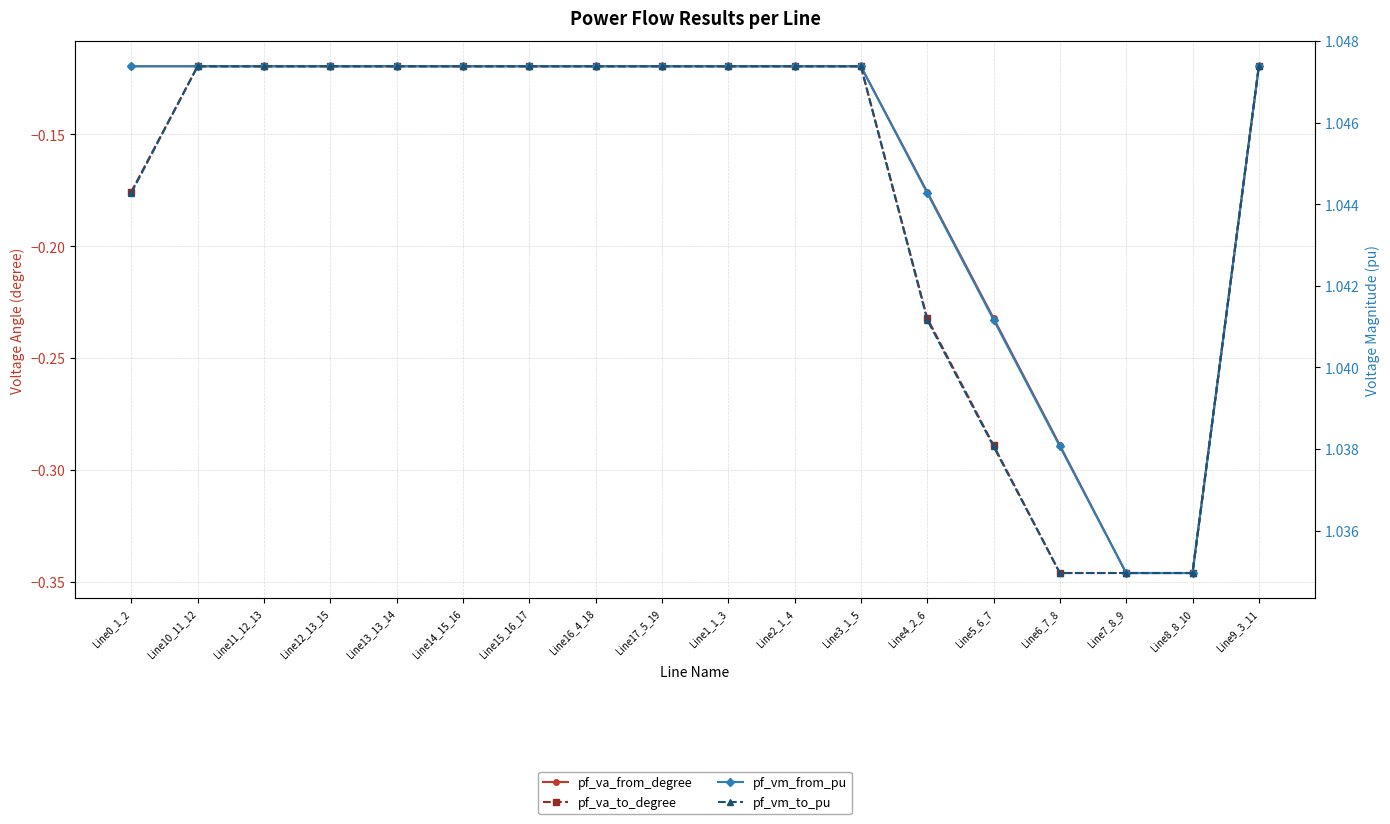

Reading right to left, what are all the values shown in this chart?

pf_va_from_degree: -0.1	-0.3	-0.3	-0.3	-0.2	-0.2	-0.1	-0.1	-0.1	-0.1	-0.1	-0.1	-0.1	-0.1	-0.1	-0.1	-0.1	-0.1
pf_va_to_degree: -0.1	-0.3	-0.3	-0.3	-0.3	-0.2	-0.1	-0.1	-0.1	-0.1	-0.1	-0.1	-0.1	-0.1	-0.1	-0.1	-0.1	-0.2
pf_vm_from_pu: 1.0	1.0	1.0	1.0	1.0	1.0	1.0	1.0	1.0	1.0	1.0	1.0	1.0	1.0	1.0	1.0	1.0	1.0
pf_vm_to_pu: 1.0	1.0	1.0	1.0	1.0	1.0	1.0	1.0	1.0	1.0	1.0	1.0	1.0	1.0	1.0	1.0	1.0	1.0